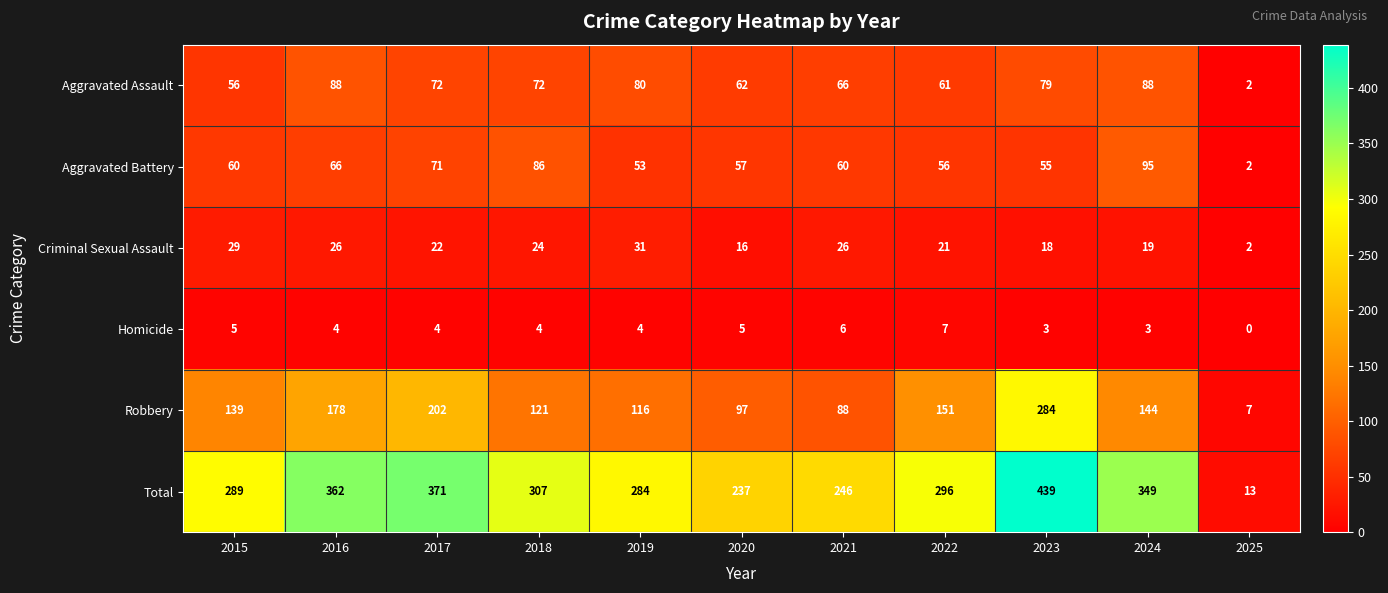

What is the difference between the Total values at 2023 and 2018?

132